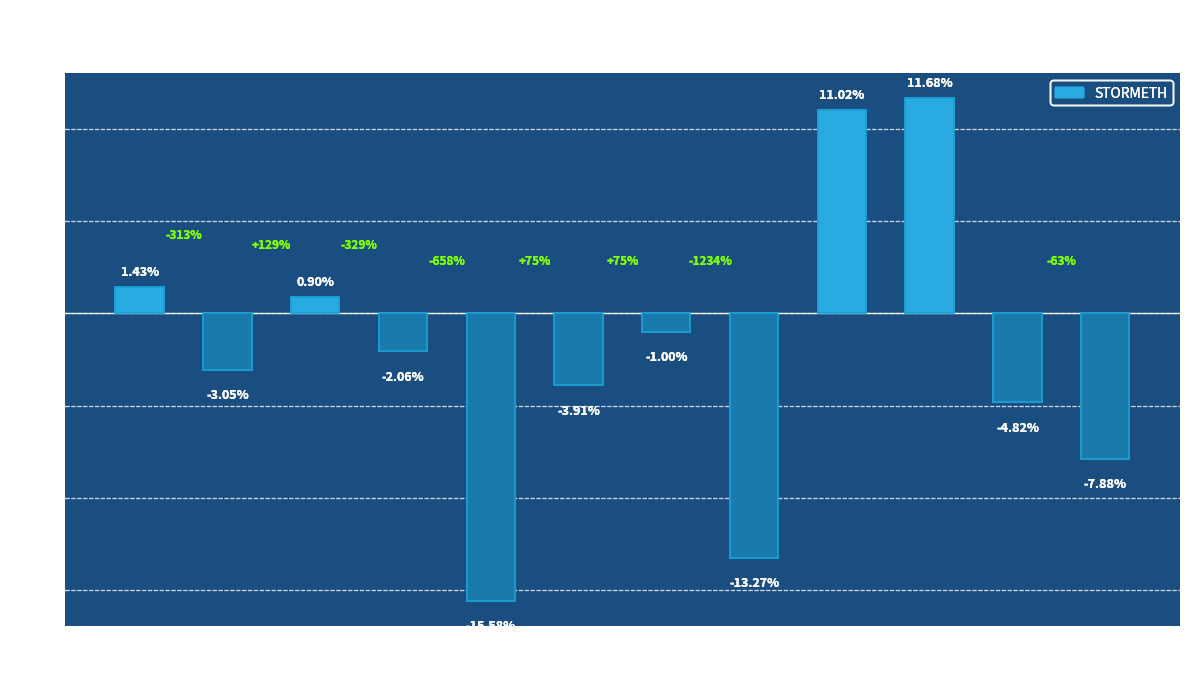

Rank the categories by value from lowest to highest.

5, 8, 12, 11, 6, 2, 4, 7, 3, 1, 9, 10